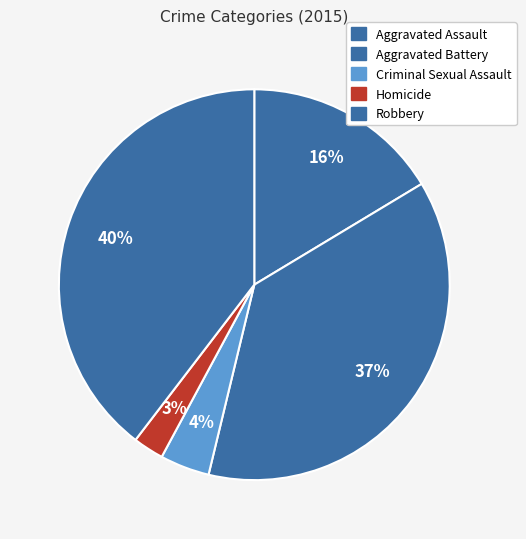

To the nearest percent, what is the average slice percentage?

20%